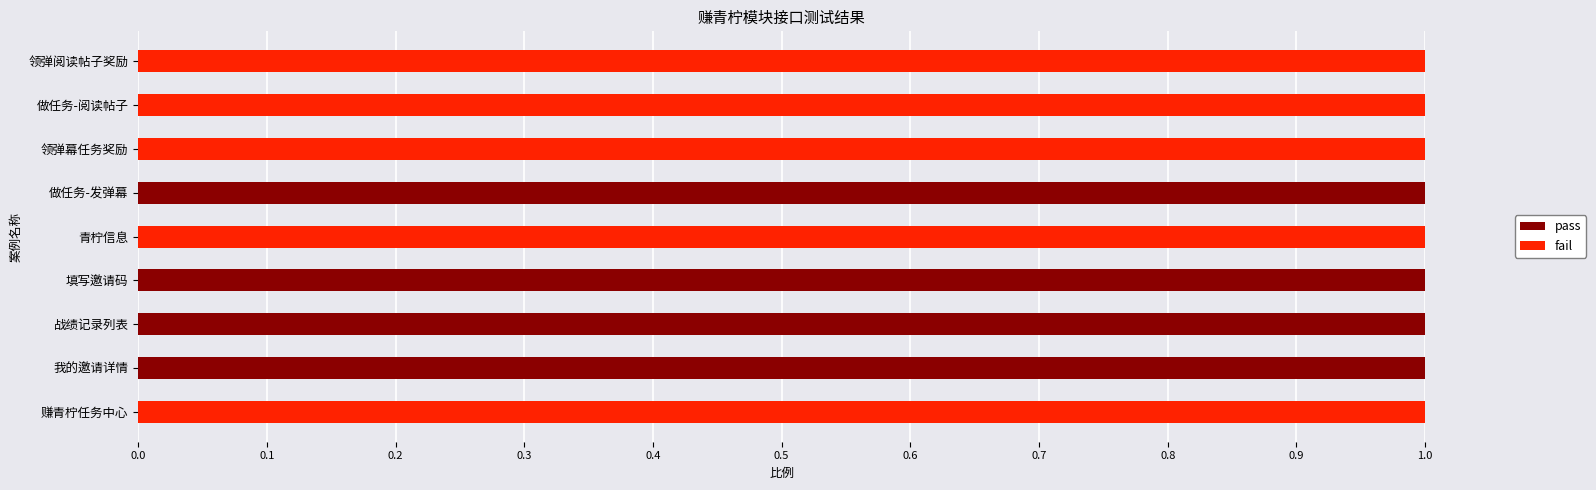

The pass series shows 0 at 领弹幕任务奖励. True or false?

True